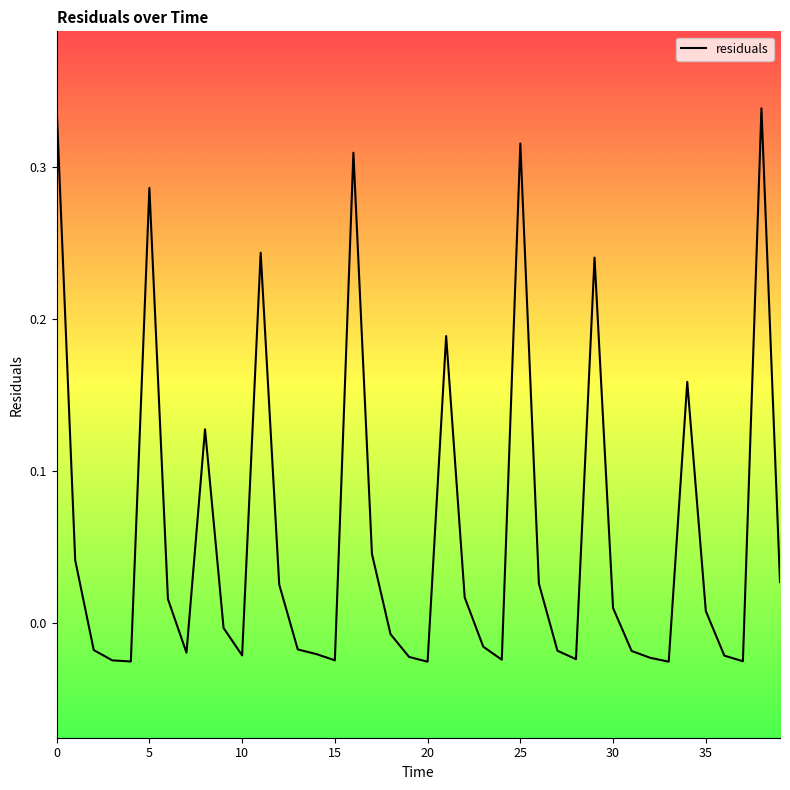

What is the difference between the maximum and minimum values?

0.4